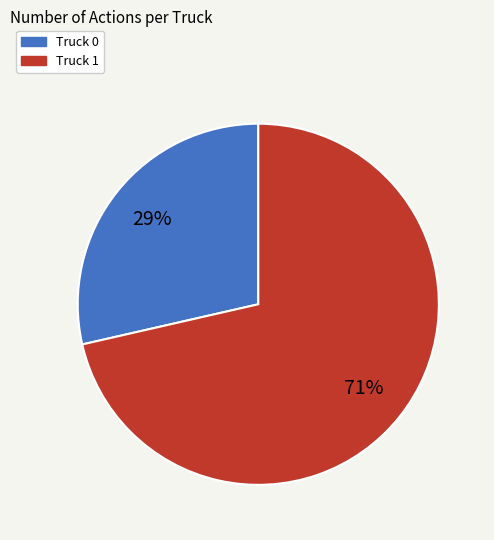

To the nearest percent, what is the combined percentage of Truck 0 and Truck 1?

100%